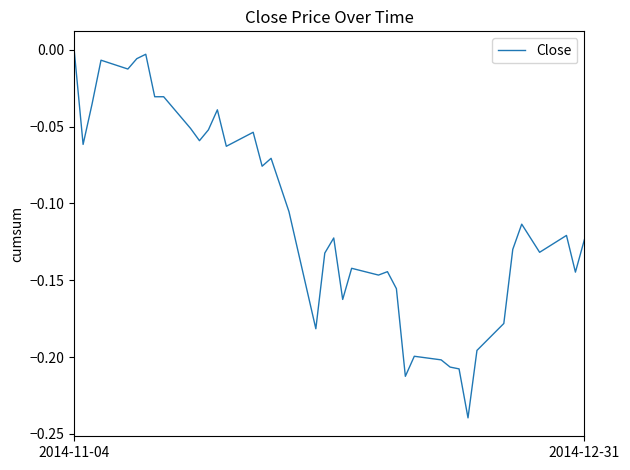

What is the difference between the maximum and minimum values?

0.2